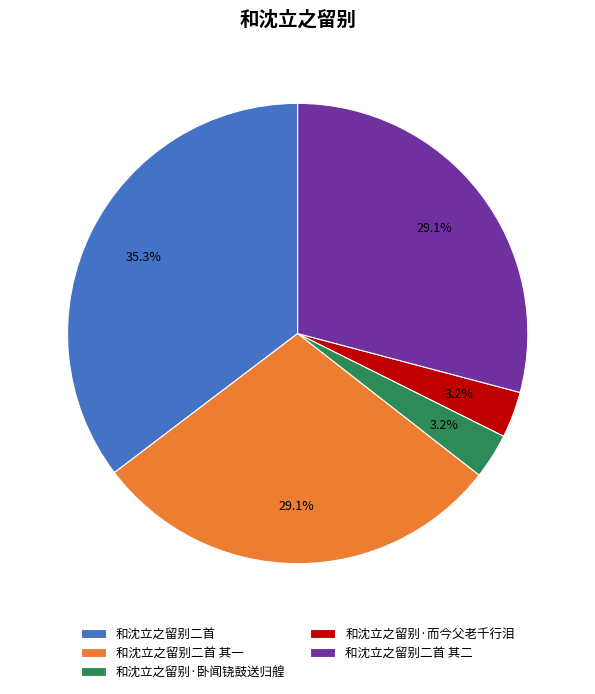

How much of the chart is everything except 和沈立之留别二首?

64.7%